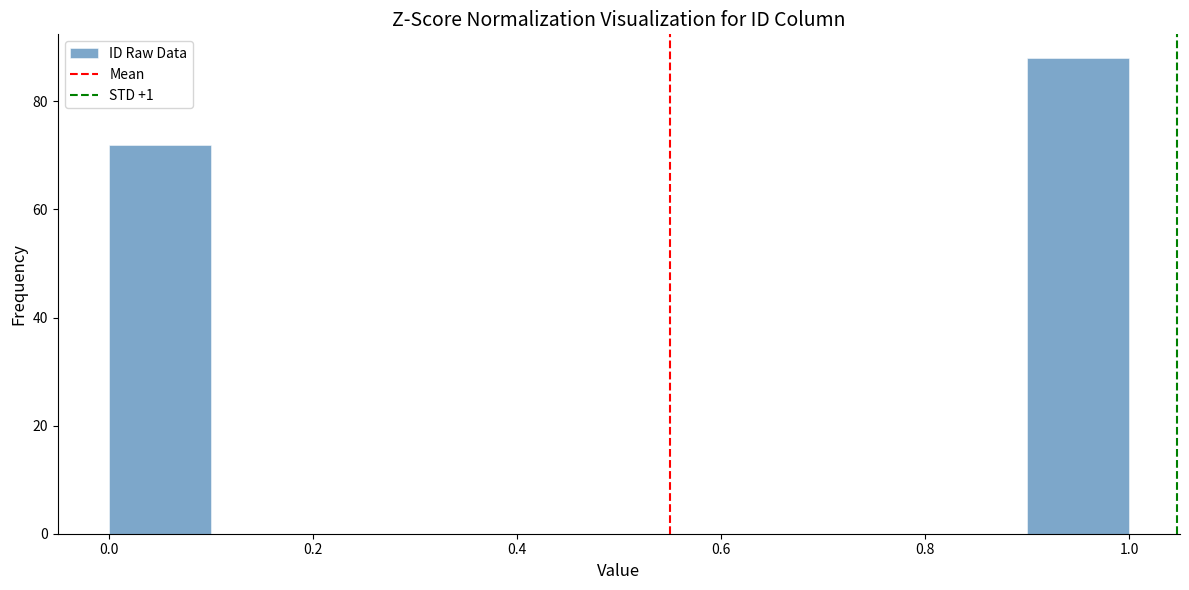

Over which range of the x-axis is the bar tallest?

0.9 to 1.0